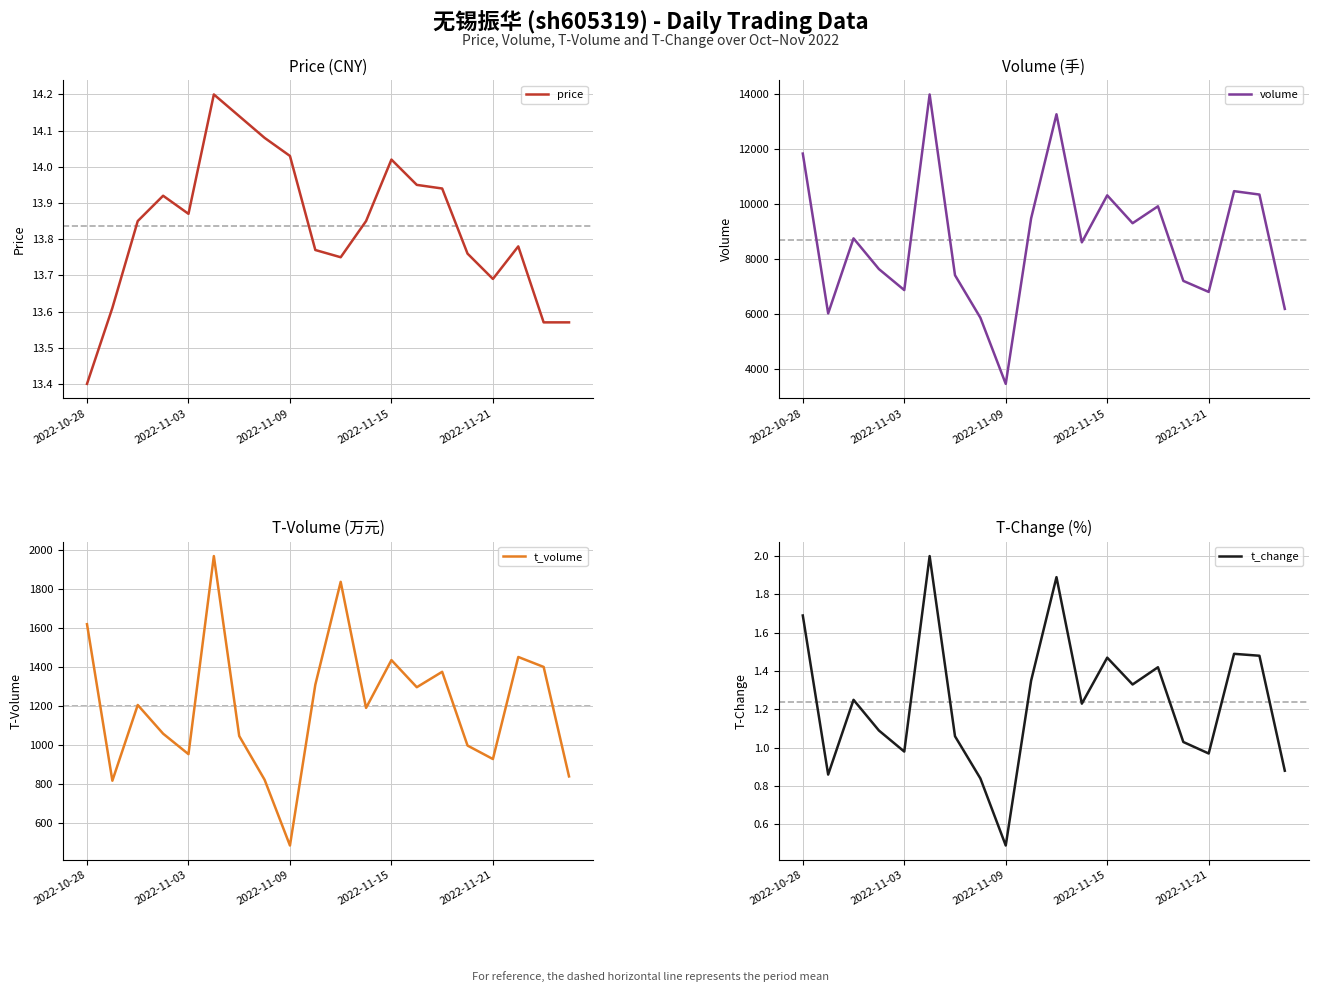

Rank the series by their maximum value, from lowest to highest.

t_change, price, t_volume, volume